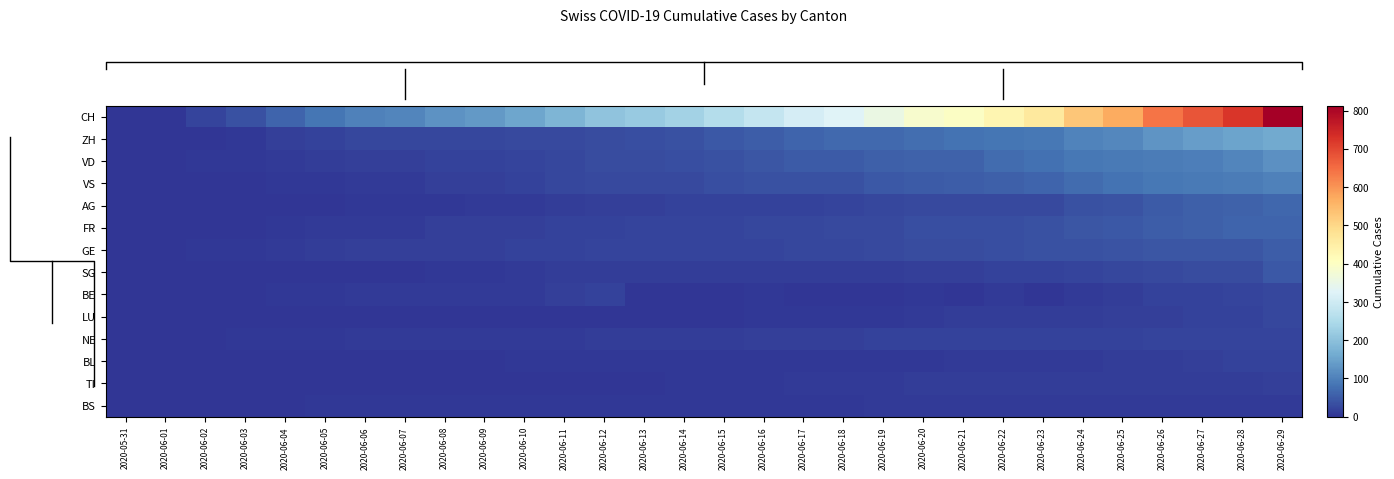

Which series has the largest range (max minus min)?

row_0